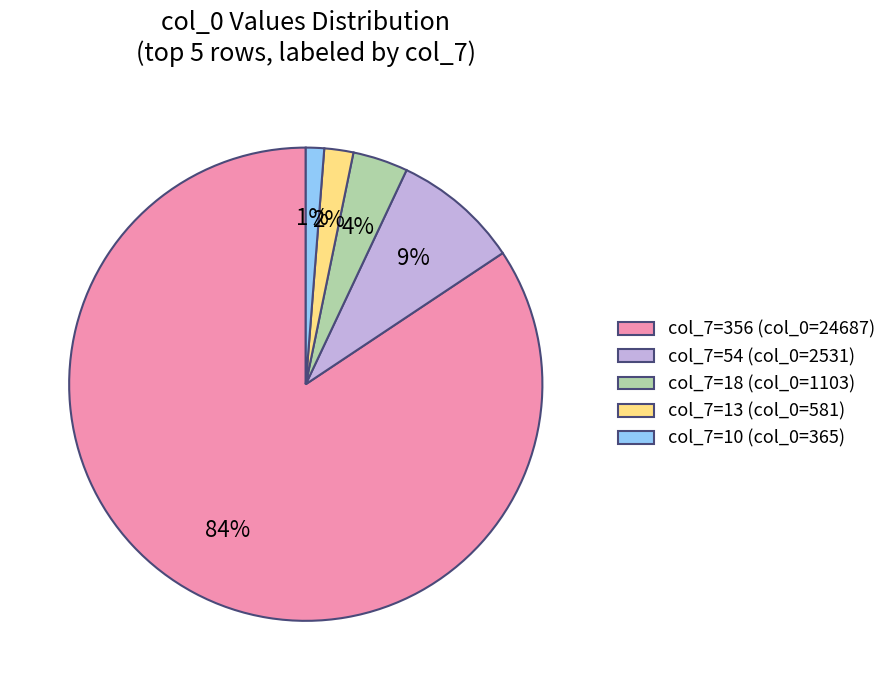

Which has a higher value, col_7=10 (col_0=365) or col_7=18 (col_0=1103)?

col_7=18 (col_0=1103)